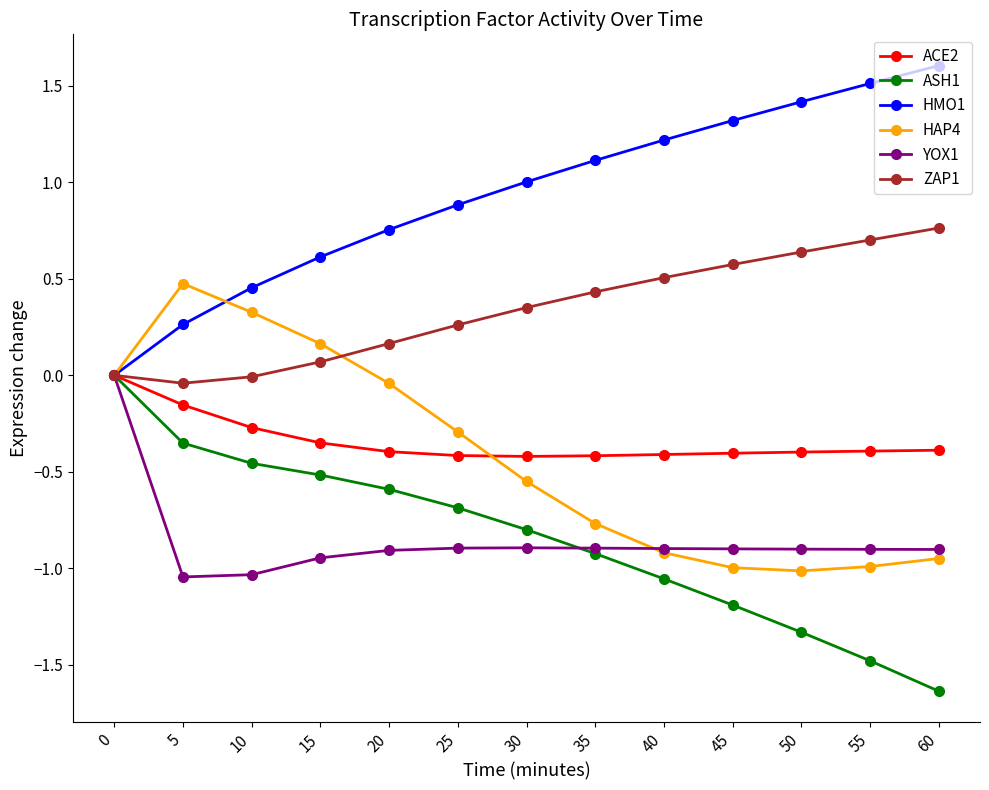

What is the value of the HMO1 point at the 8th from the left?

1.1